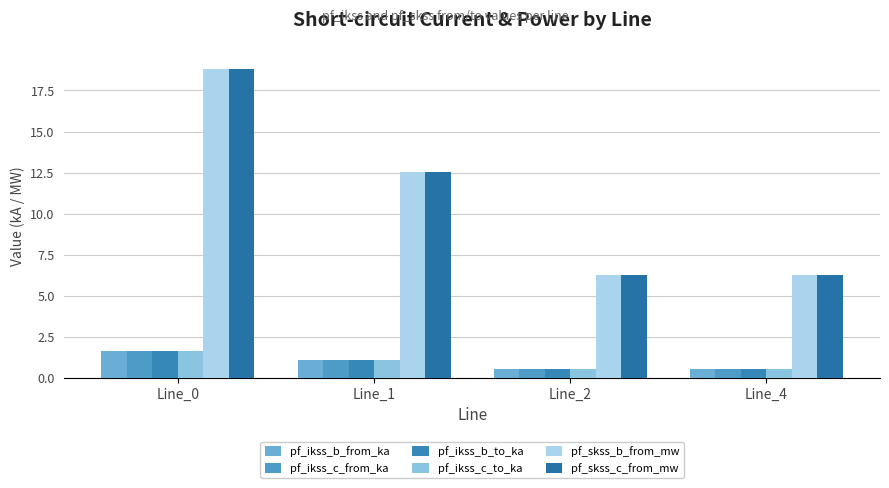

At which label does pf_ikss_c_to_ka first exceed 1?

Line_0